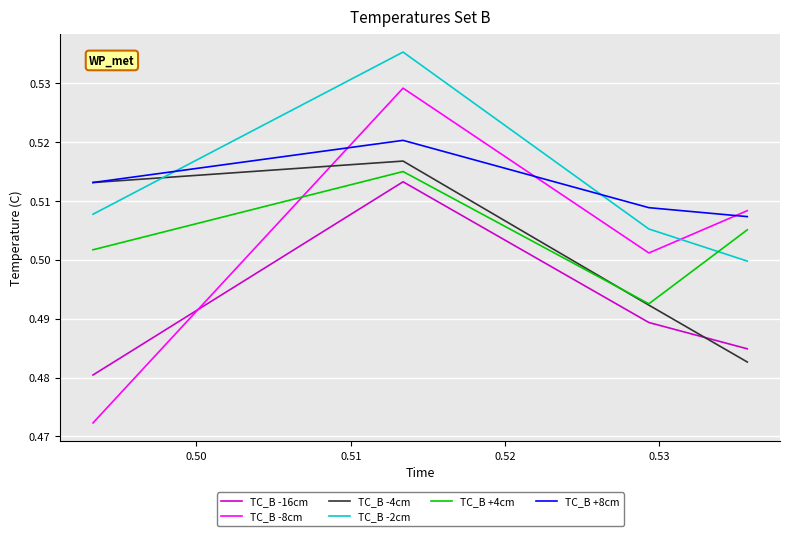

What is the sum of all TC_B -8cm values?

2.0